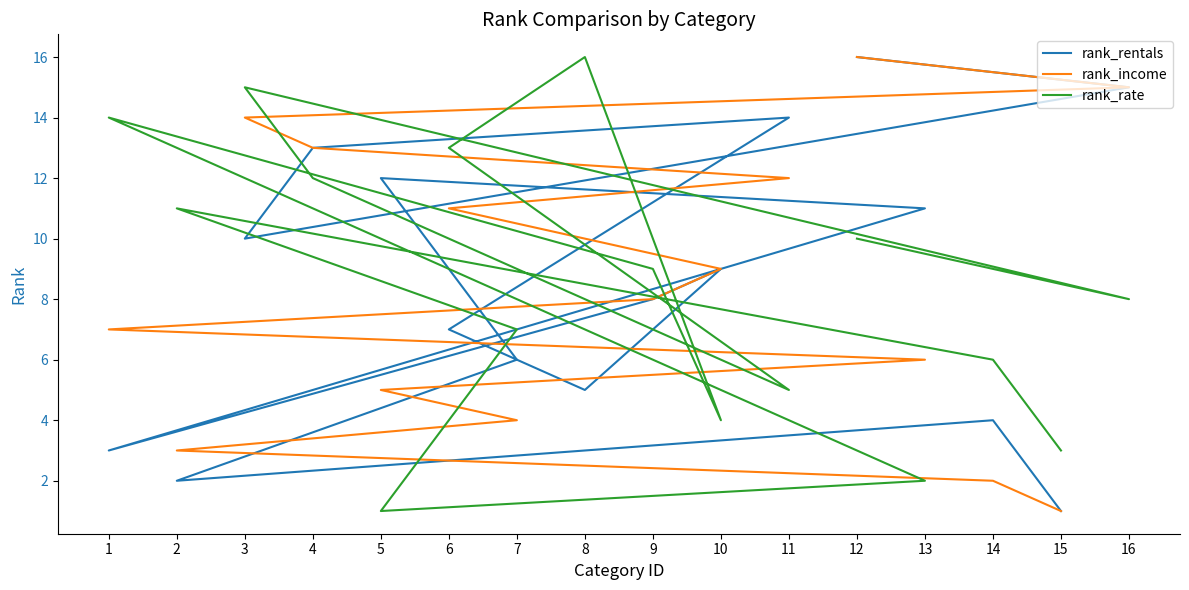

What is the total value across all series at 13?

19